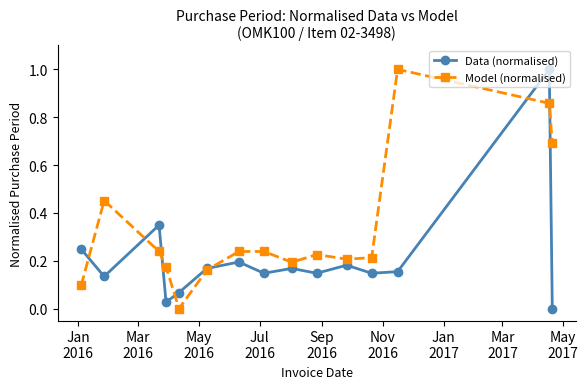

After their last crossing, which series has the higher values: Data (normalised) or Model (normalised)?

Model (normalised)